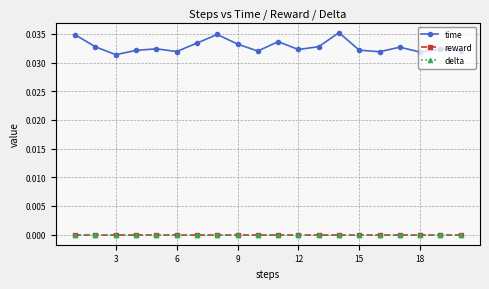

In time, how many points are lower than both neighbors (excluding endpoints)?

6